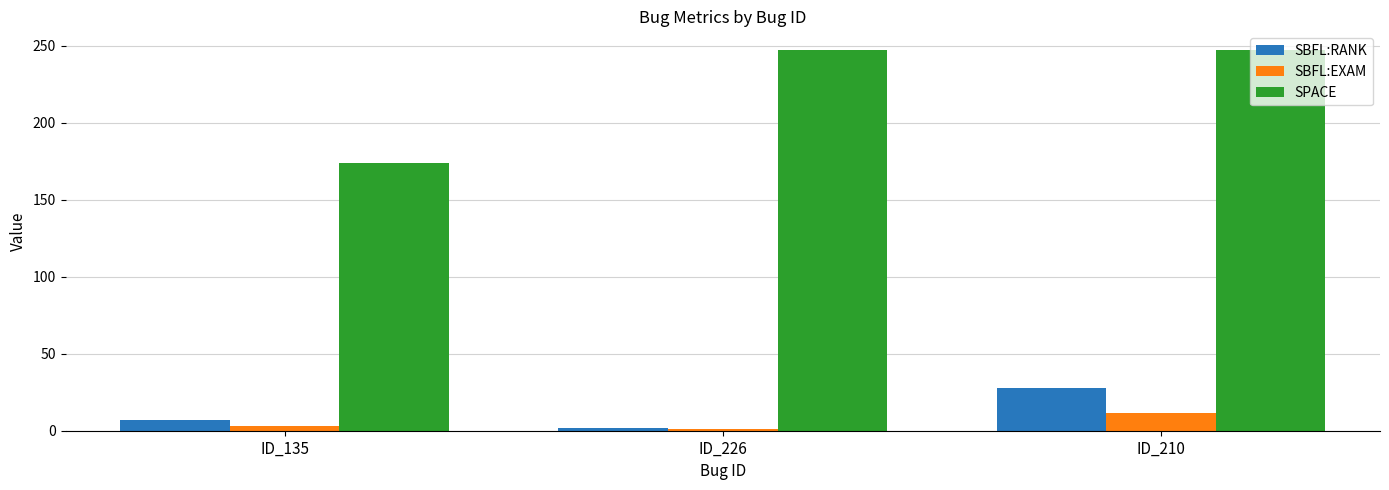

What is the maximum value shown in the chart?

247.0